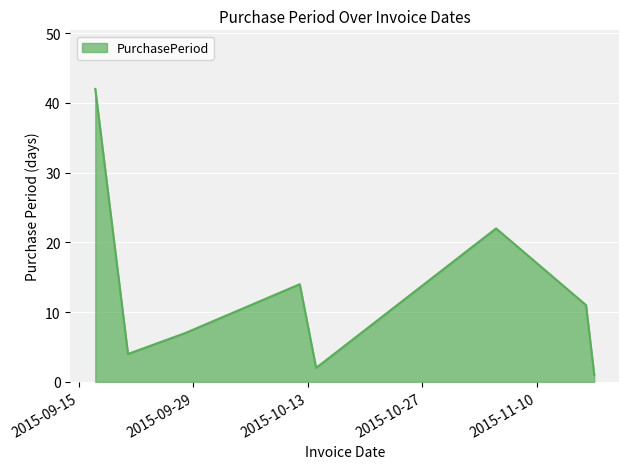

What is the difference between the maximum and second lowest values?

40